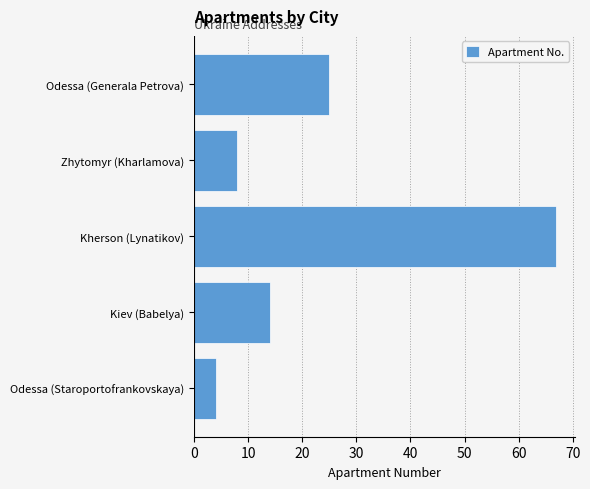

What is the difference between the maximum and minimum values?

63